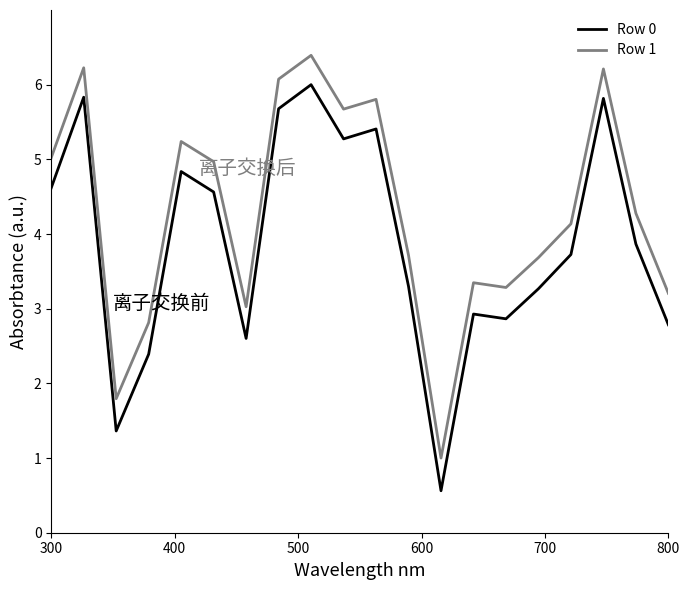

What is the minimum value for Row 1?

1.0